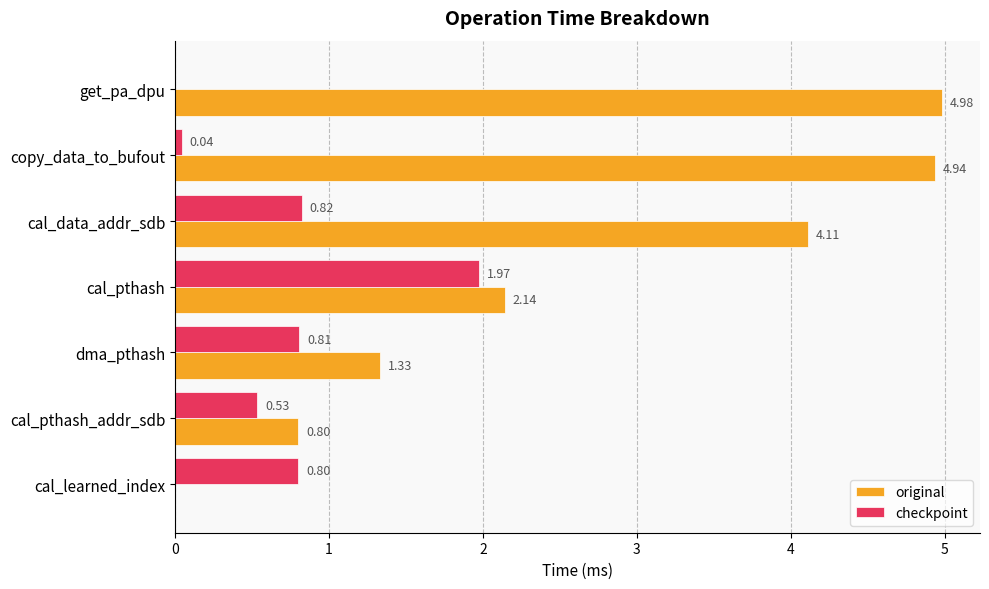

Is the value of original at copy_data_to_bufout greater than the value of checkpoint at dma_pthash?

Yes